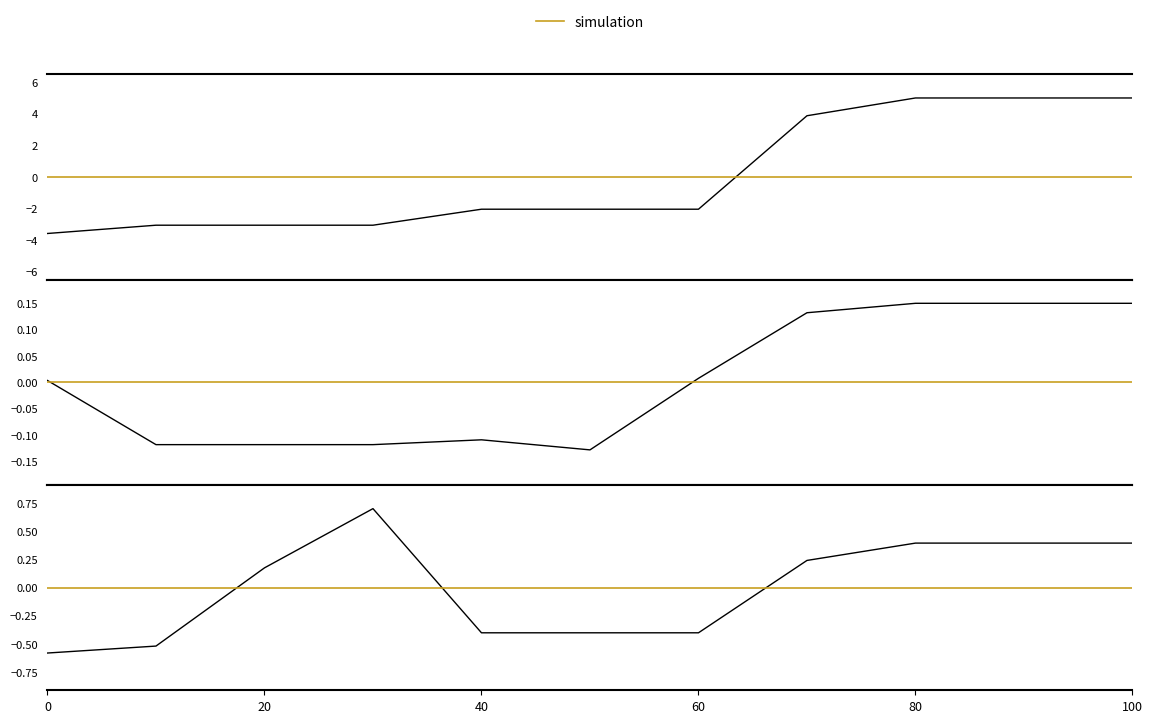

Reading left to right, what are all the values shown in this chart?

songid: -0.6	-0.5	0.2	0.7	-0.4	-0.4	-0.4	0.2	0.4	0.4	0.4
labelid: 0.0	-0.1	-0.1	-0.1	-0.1	-0.1	0.0	0.1	0.1	0.1	0.1
credit: -3.6	-3.1	-3.1	-3.1	-2.0	-2.0	-2.0	3.9	5.0	5.0	5.0